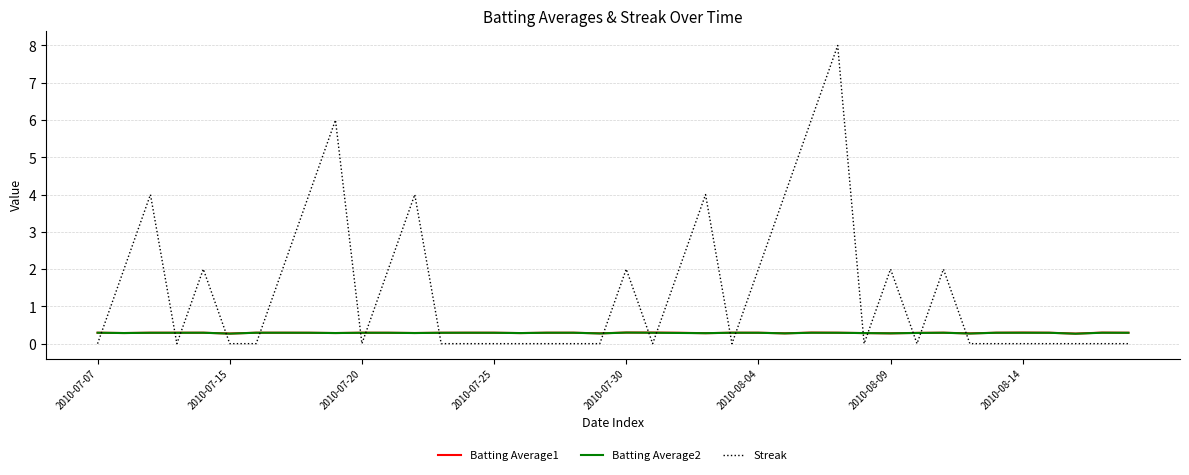

How many intersections are there between Batting Average1 and Streak?

18